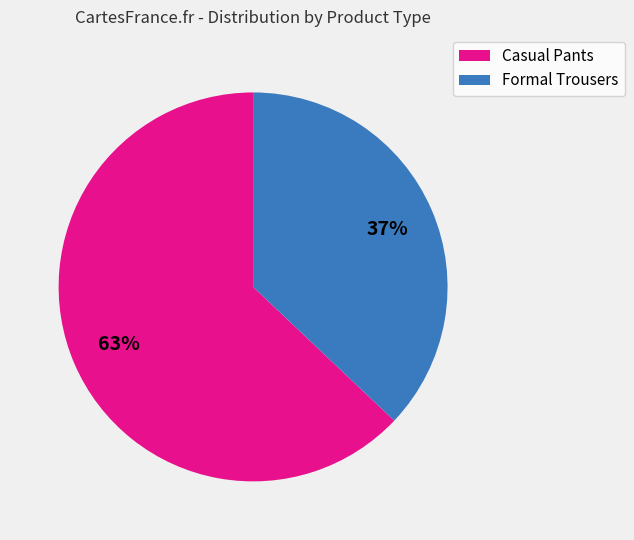

Is there any slice that represents more than half of the pie?

Yes